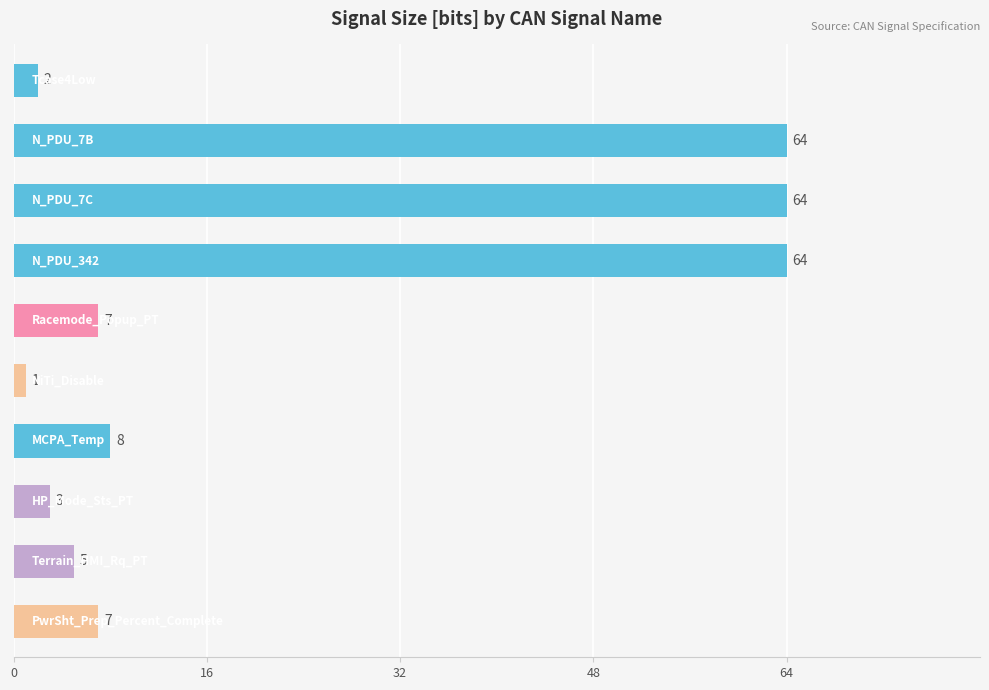

Reading top to bottom, extract all data points from this chart.

2	64	64	64	7	1	8	3	5	7